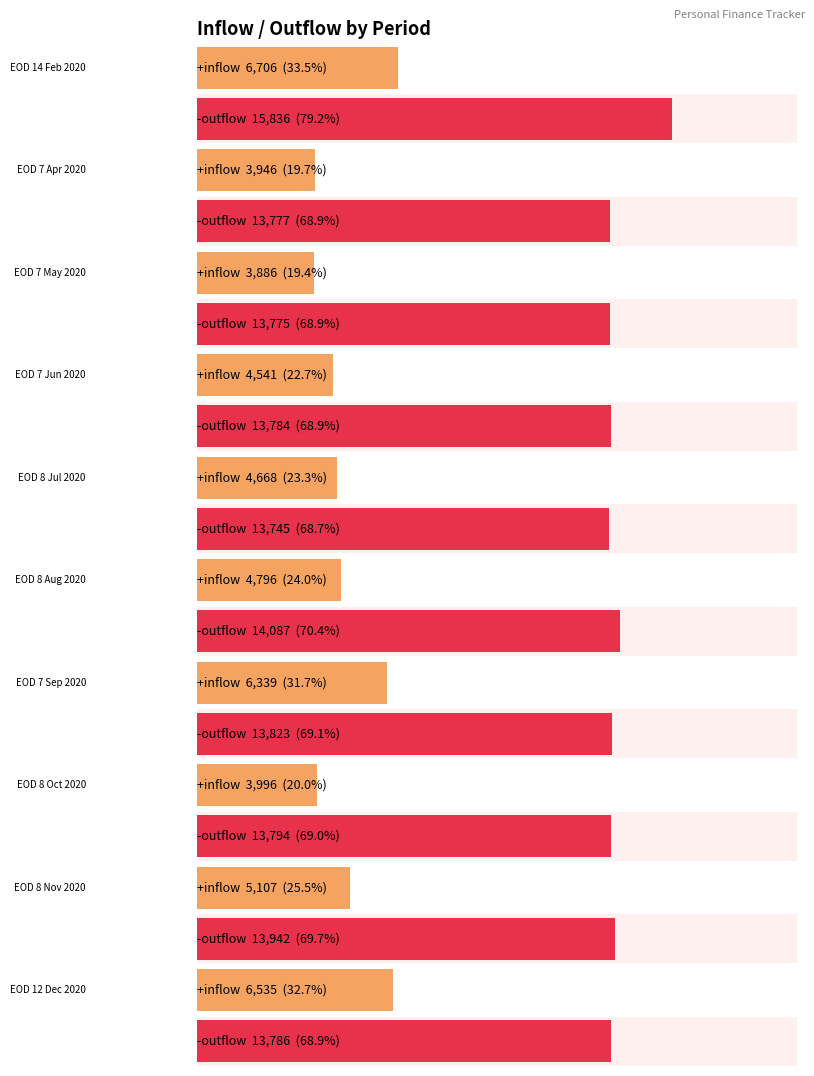

Rank the series by their average value, from lowest to highest.

inflow, outflow